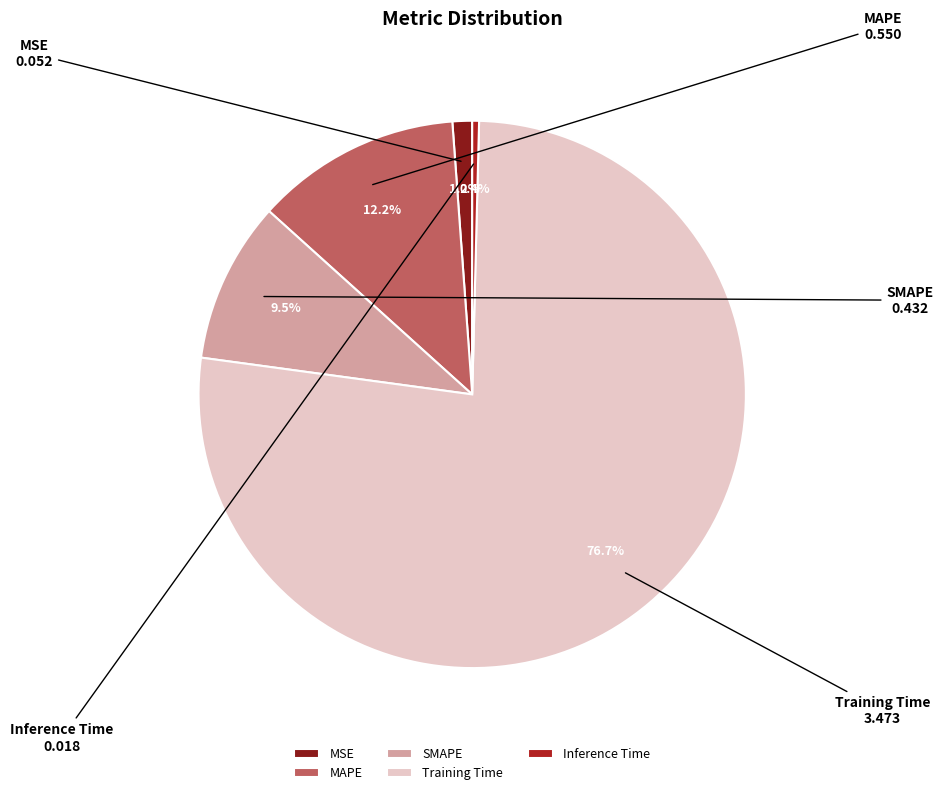

What percentage is the MSE slice, to the nearest percent?

1%